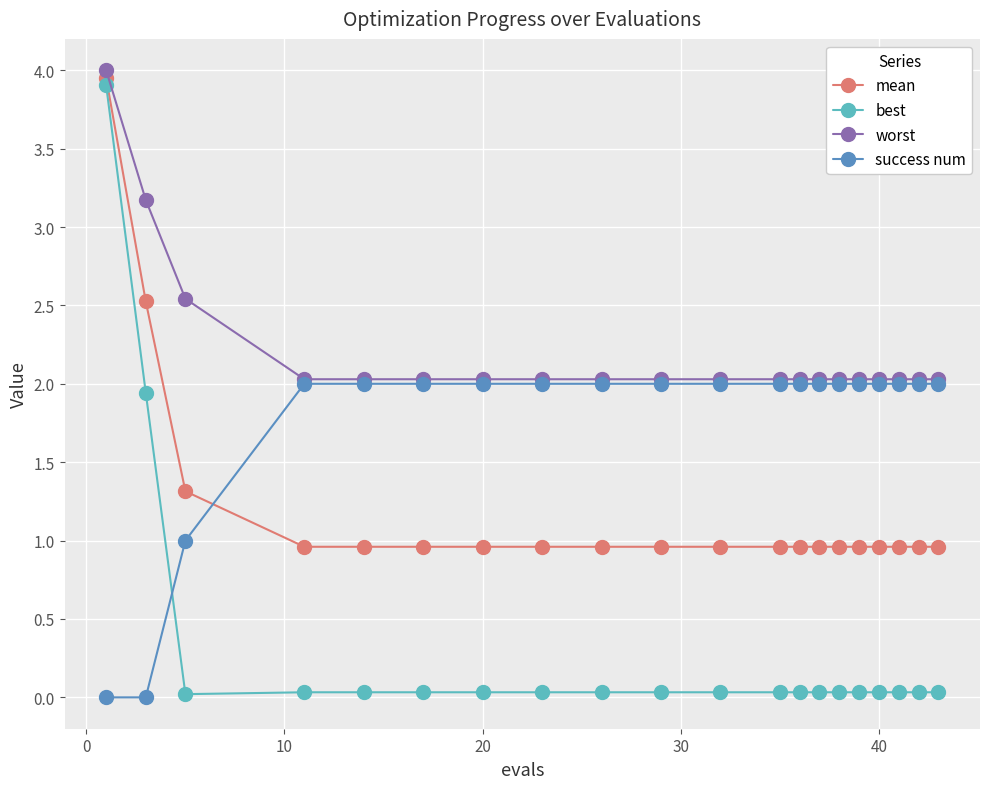

True or false: success num and mean intersect in this chart.

True